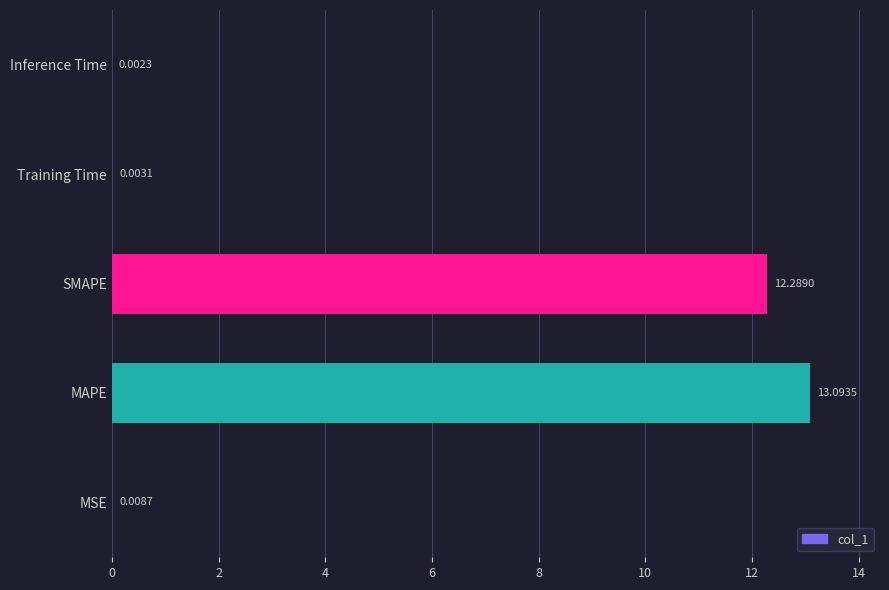

Are the bars horizontal?

Yes